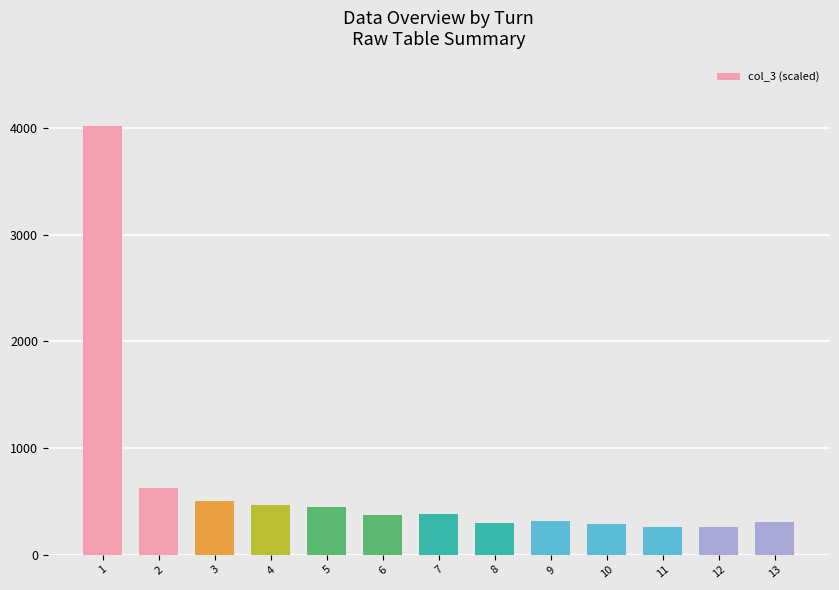

What is the sum of the values at 10 and 7?

663.9